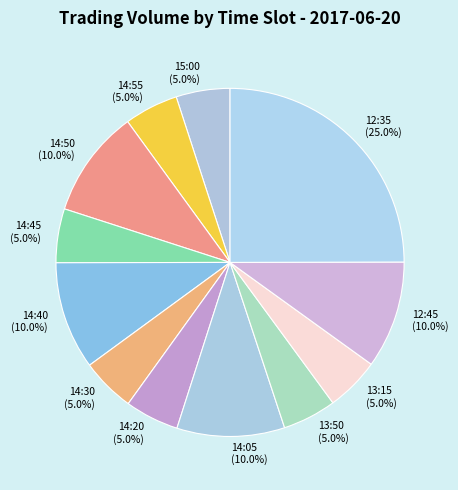

To the nearest percent, what is the difference between the largest and smallest slice percentages?

20%